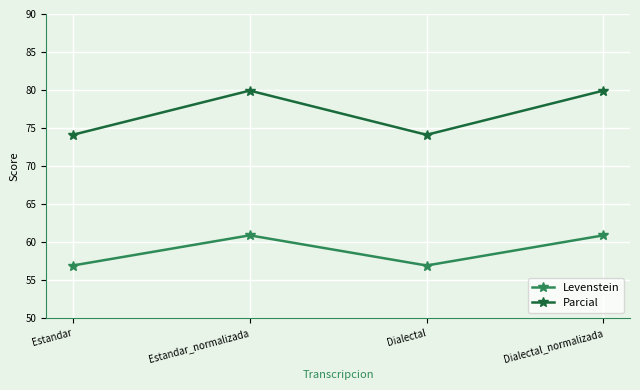

Which series has the largest total across all categories?

Parcial